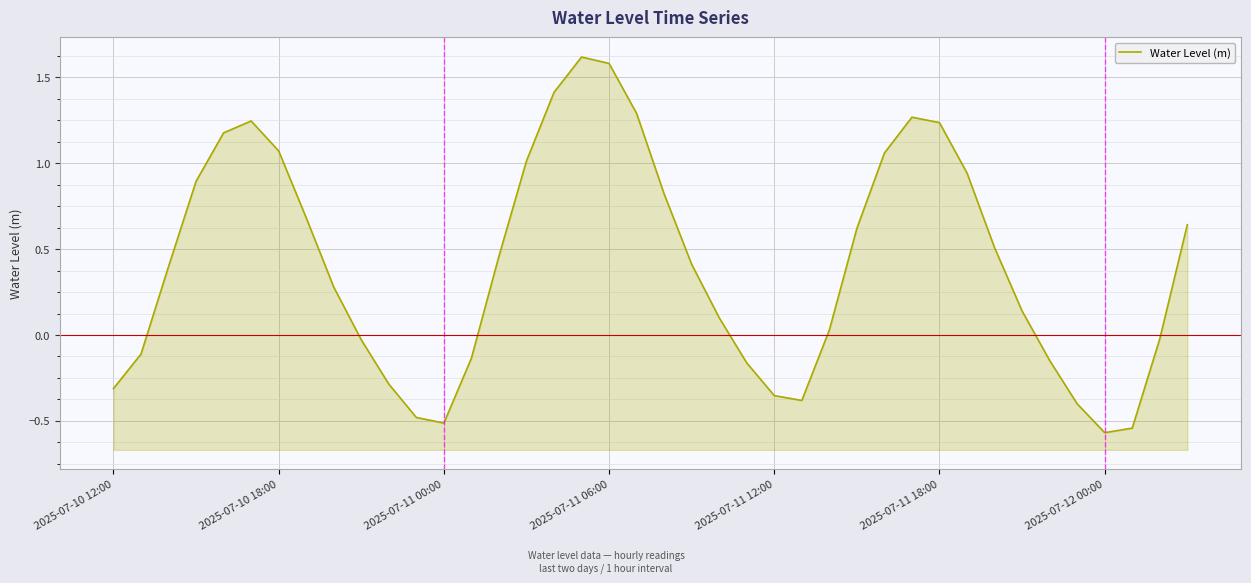

Where is the data nearest to the value 0?

38